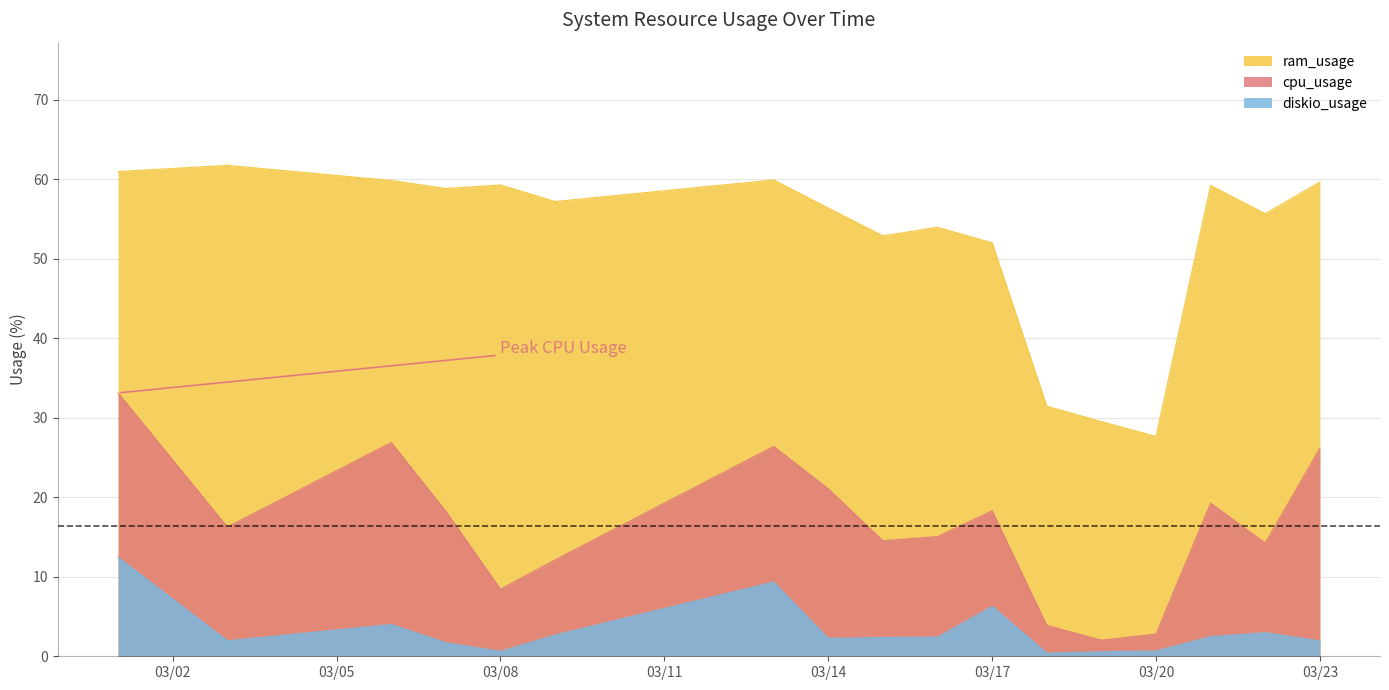

Does the chart display data point markers on the line(s)?

No